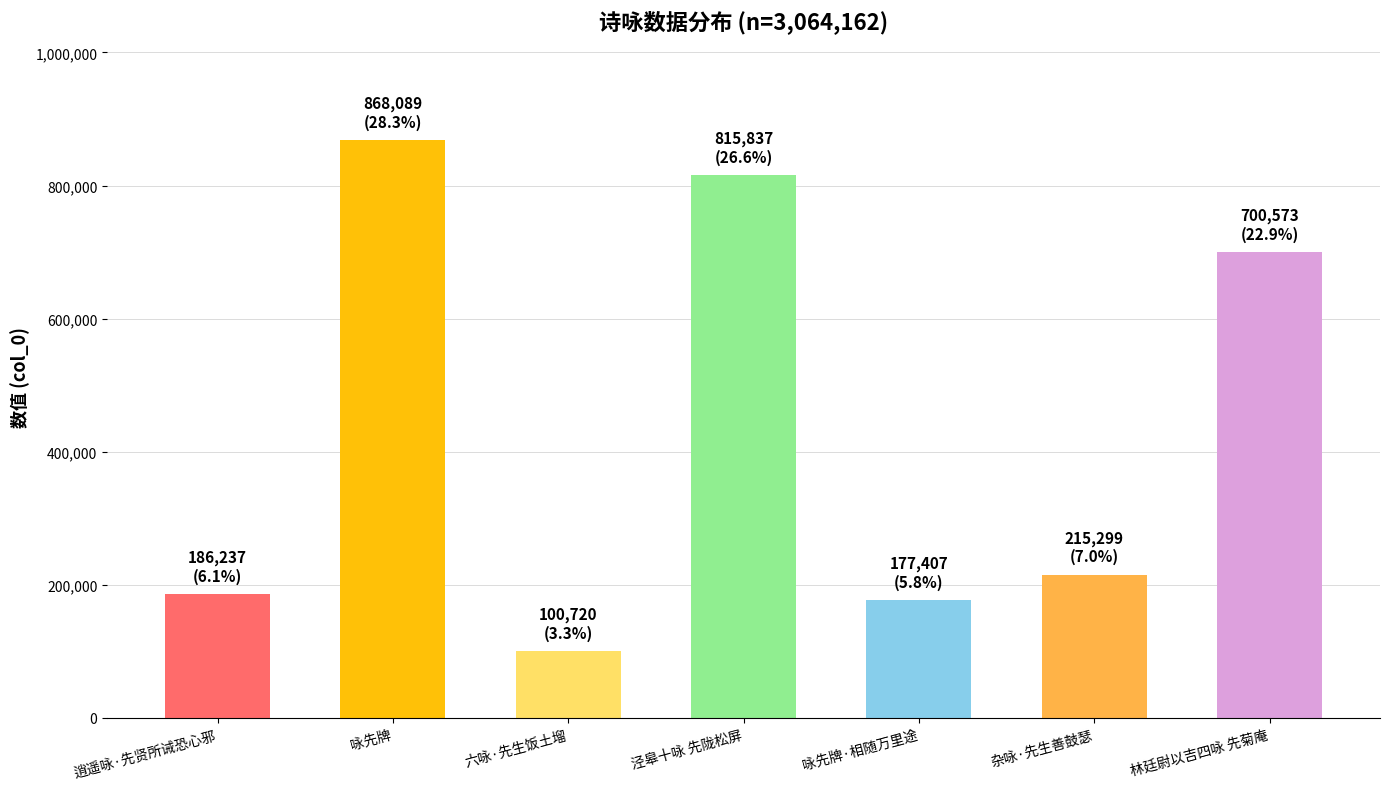

Reading left to right, what are all the values shown in this chart?

186237	868089	100720	815837	177407	215299	700573